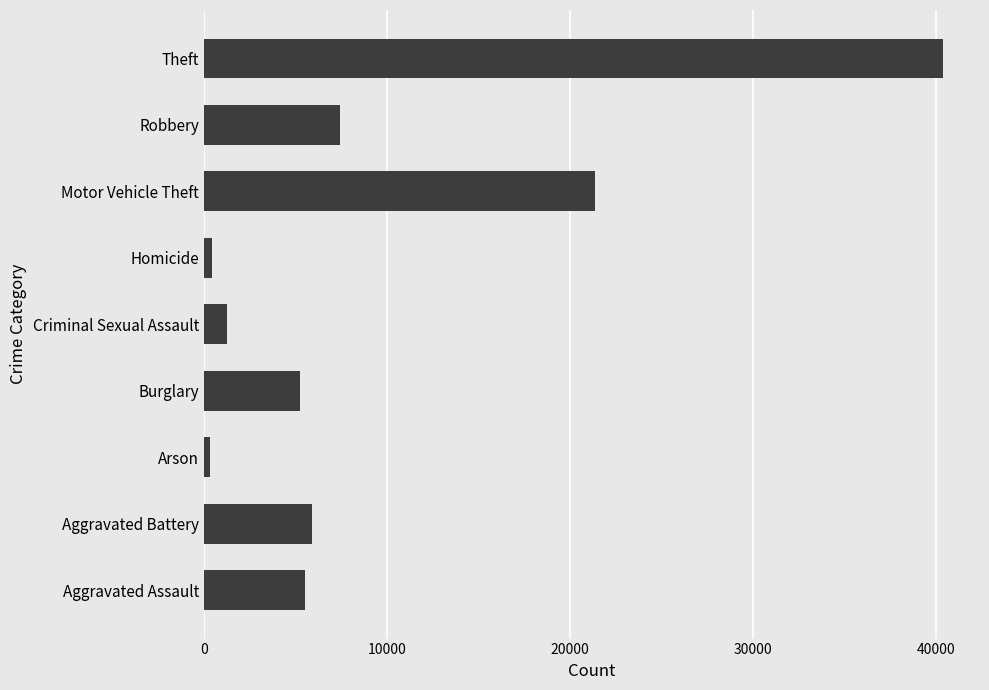

What is the change in value from Burglary to Homicide?

-4821